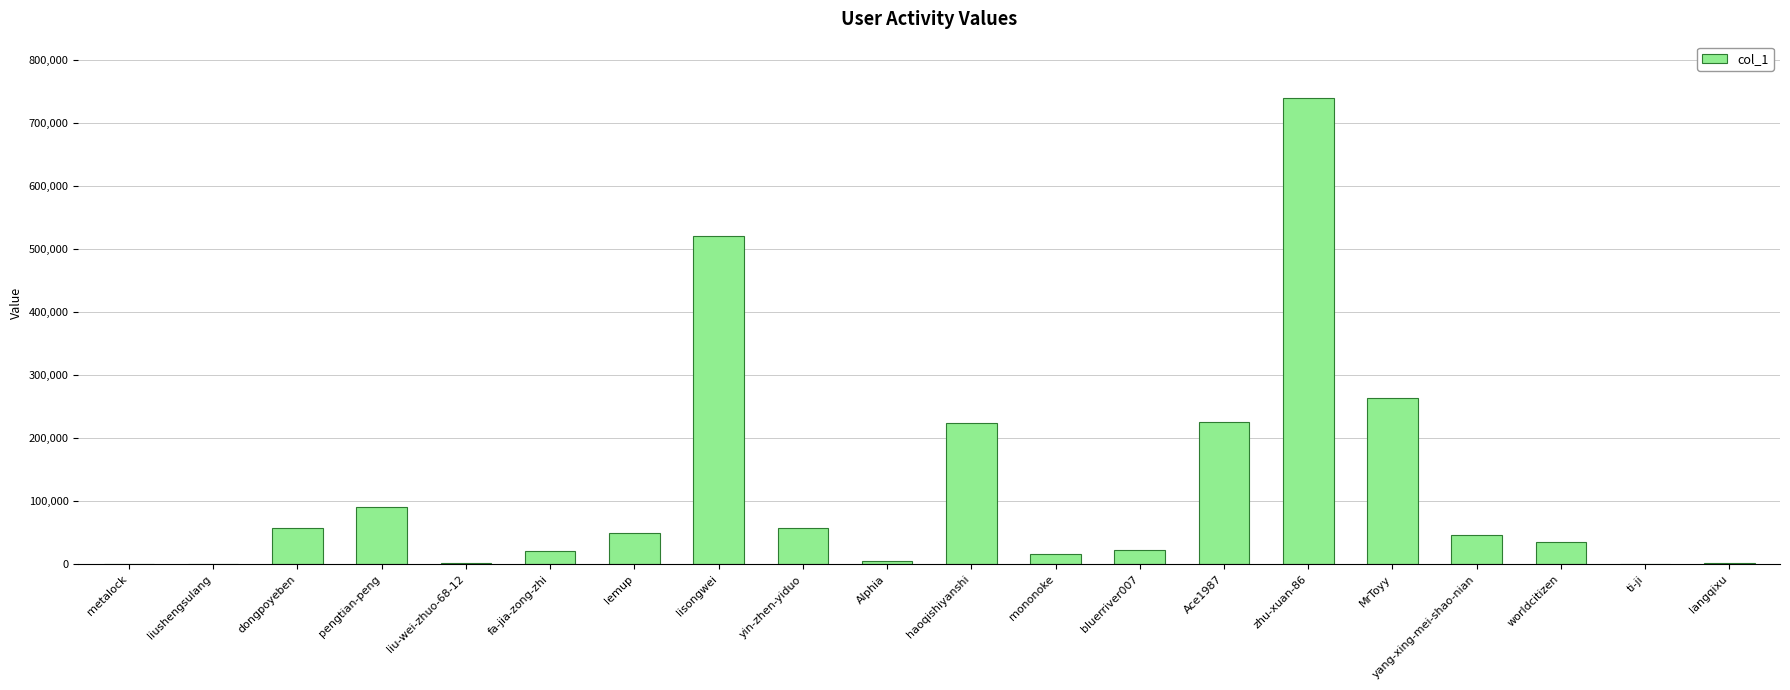

What is the sum of all values?

2387704